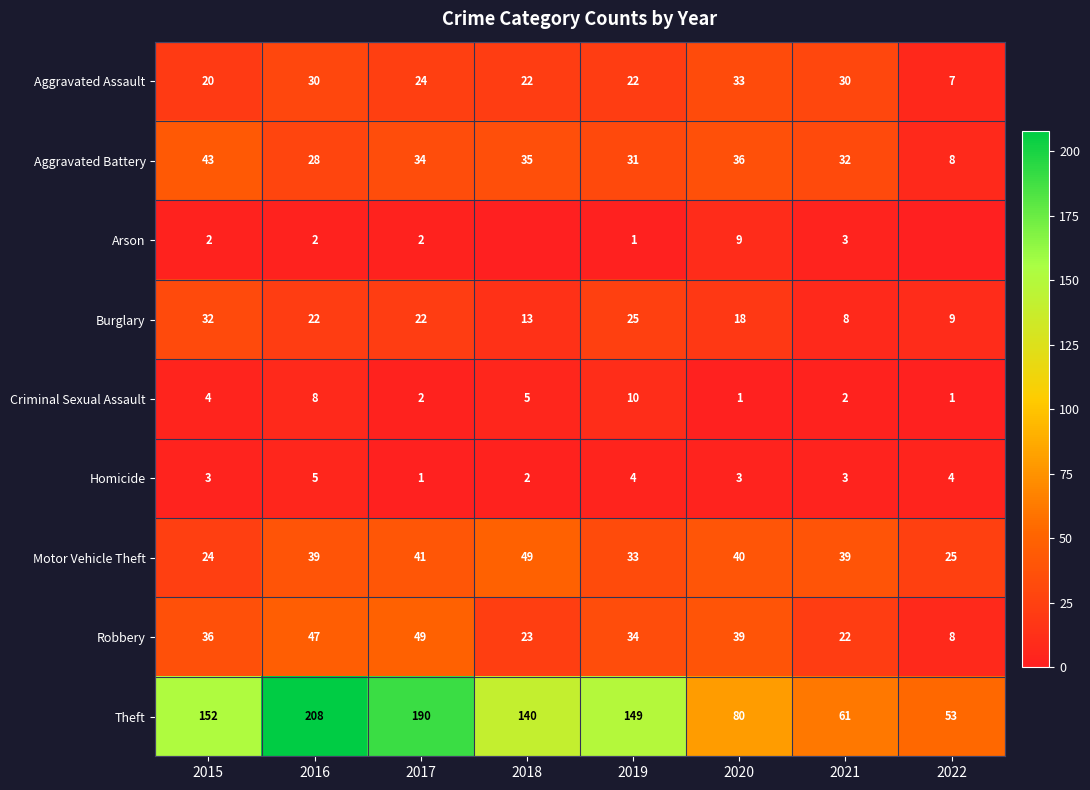

What is the difference between the maximum and minimum values in the Theft series?

155